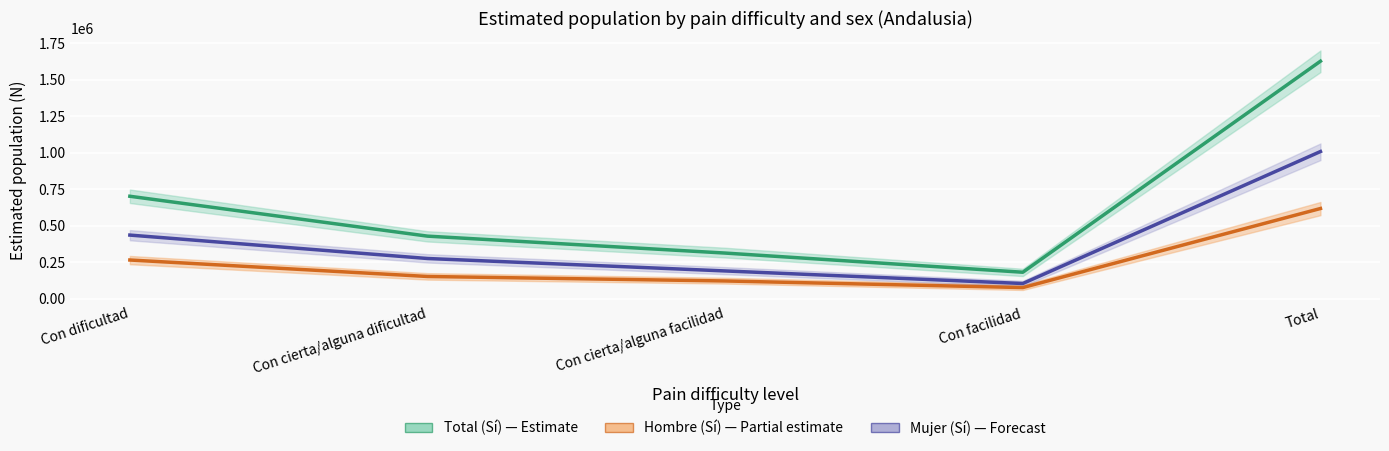

What is the total value across all series at Con cierta/alguna dificultad?

858434